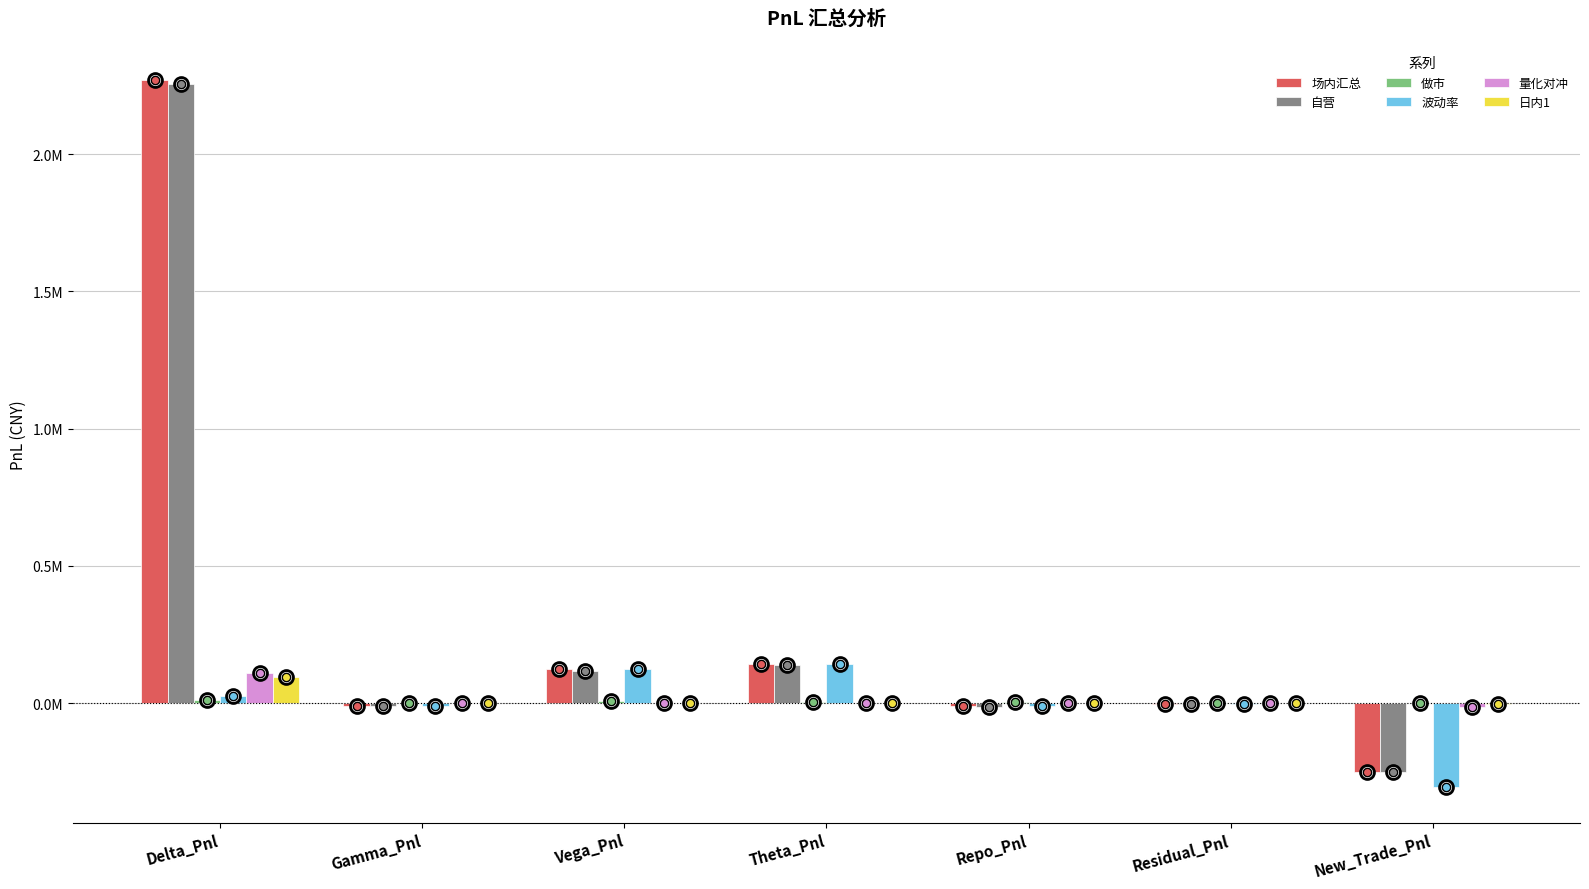

How many values in 自营 are below zero?

4